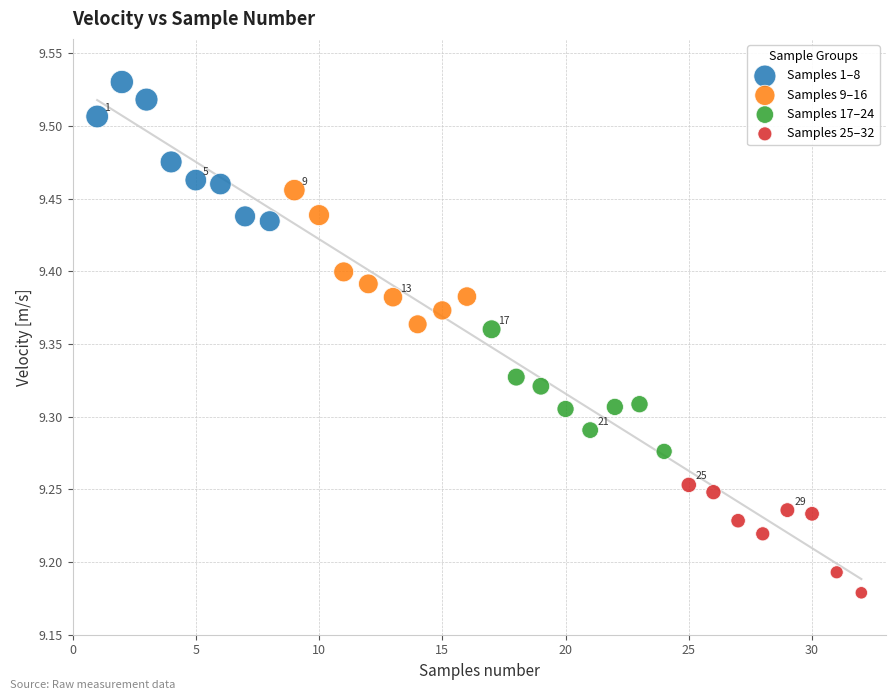

Which series contains the lowest Y value?

Samples 25–32